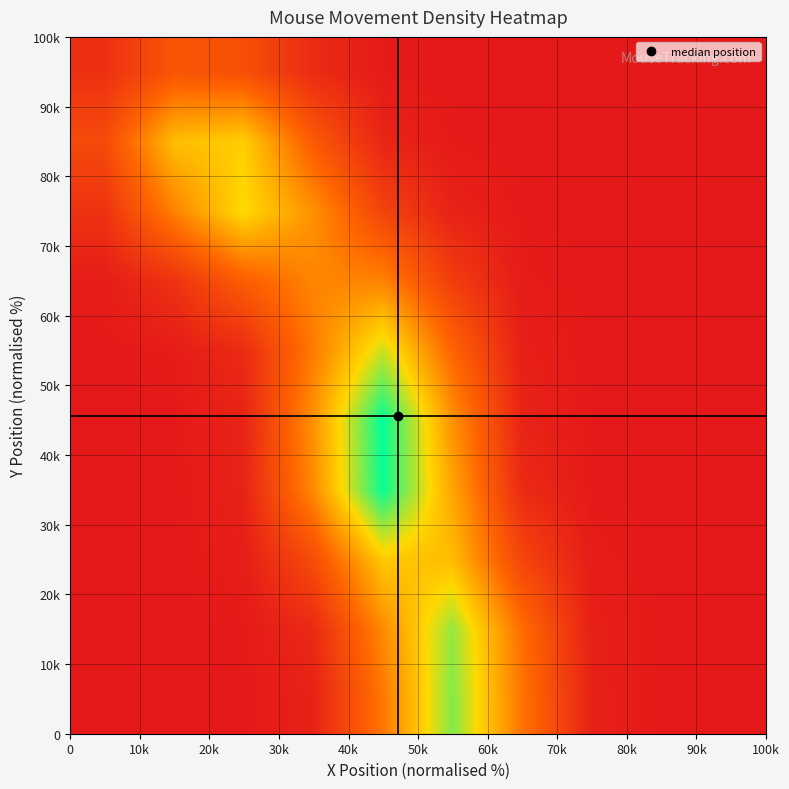

What is the greatest value displayed?

1.9